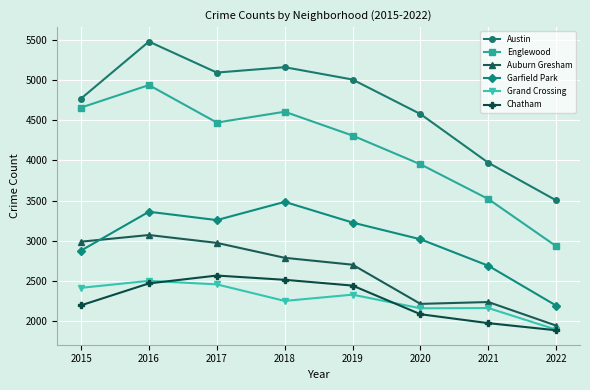

What is the value of the Auburn Gresham point at the 8th from the left?

1942